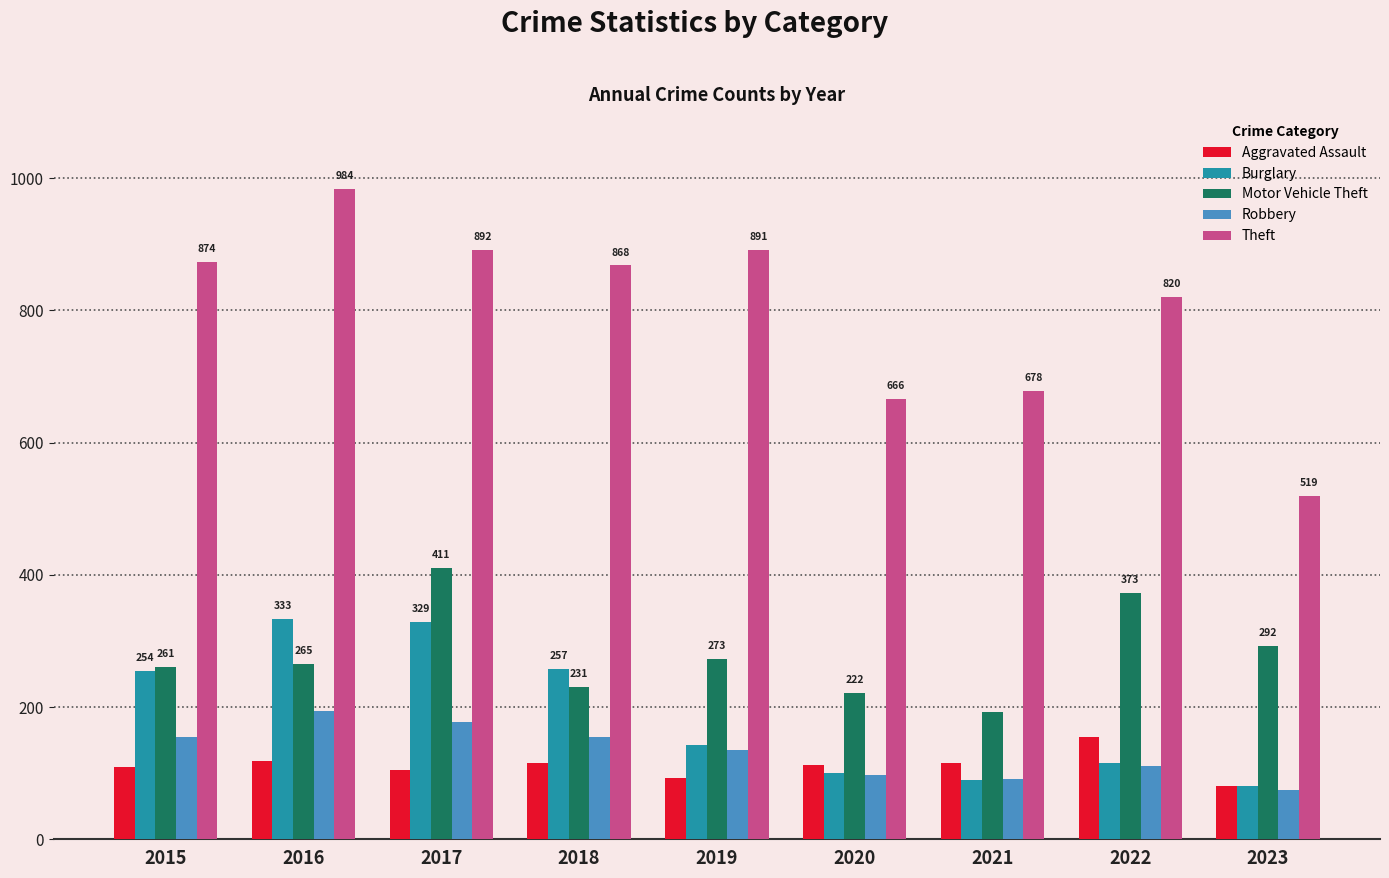

How many data points in Motor Vehicle Theft are less than 265?

4